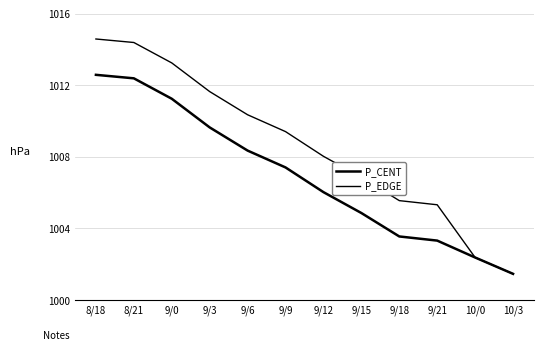

How many lines are shown in the chart?

2